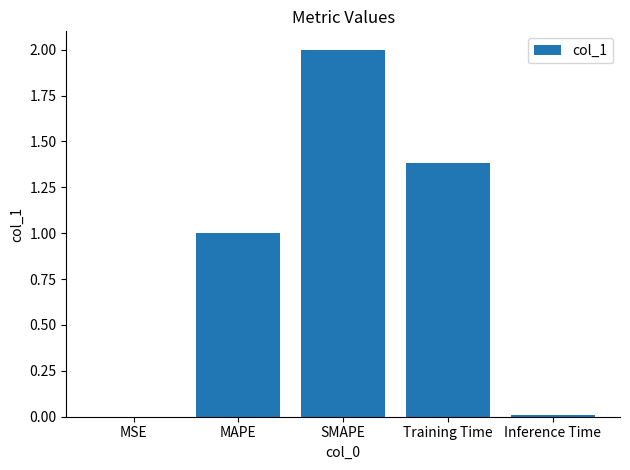

Count the number of data series in this chart.

1